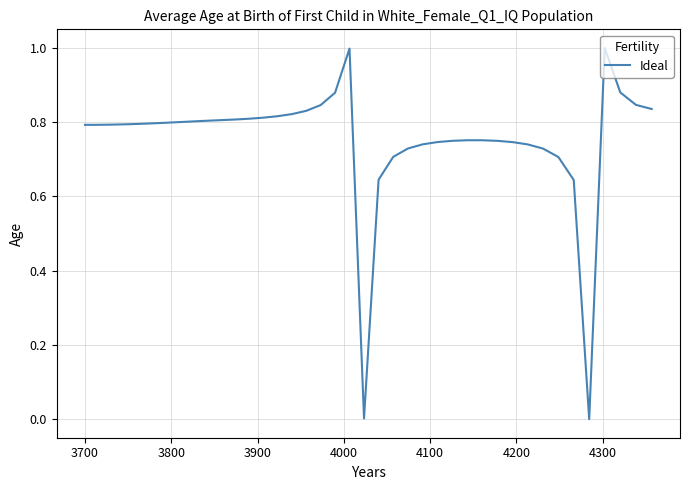

How many lines are shown in the chart?

1